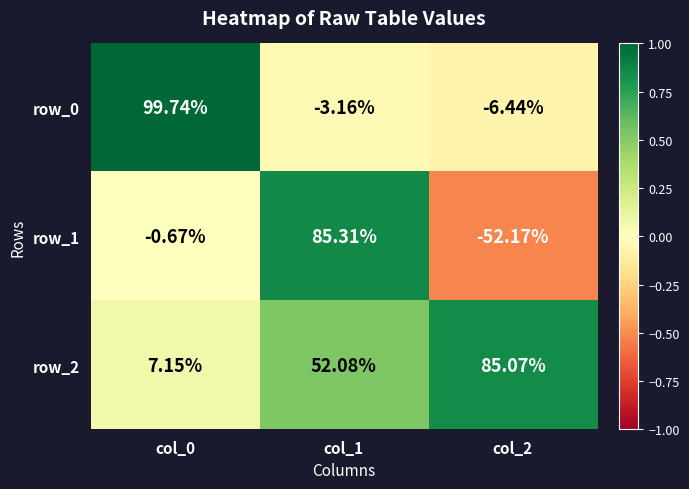

Is the value of row_2 at col_2 greater than the value of row_1 at col_2?

Yes